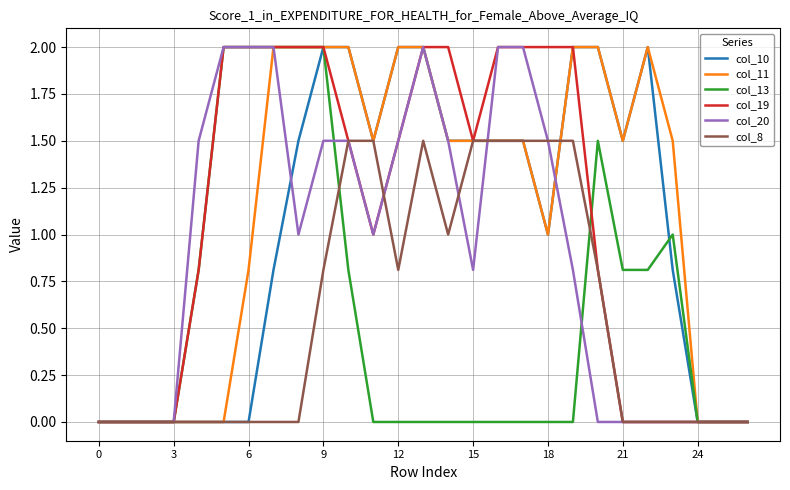

What is the greatest value displayed?

2.0